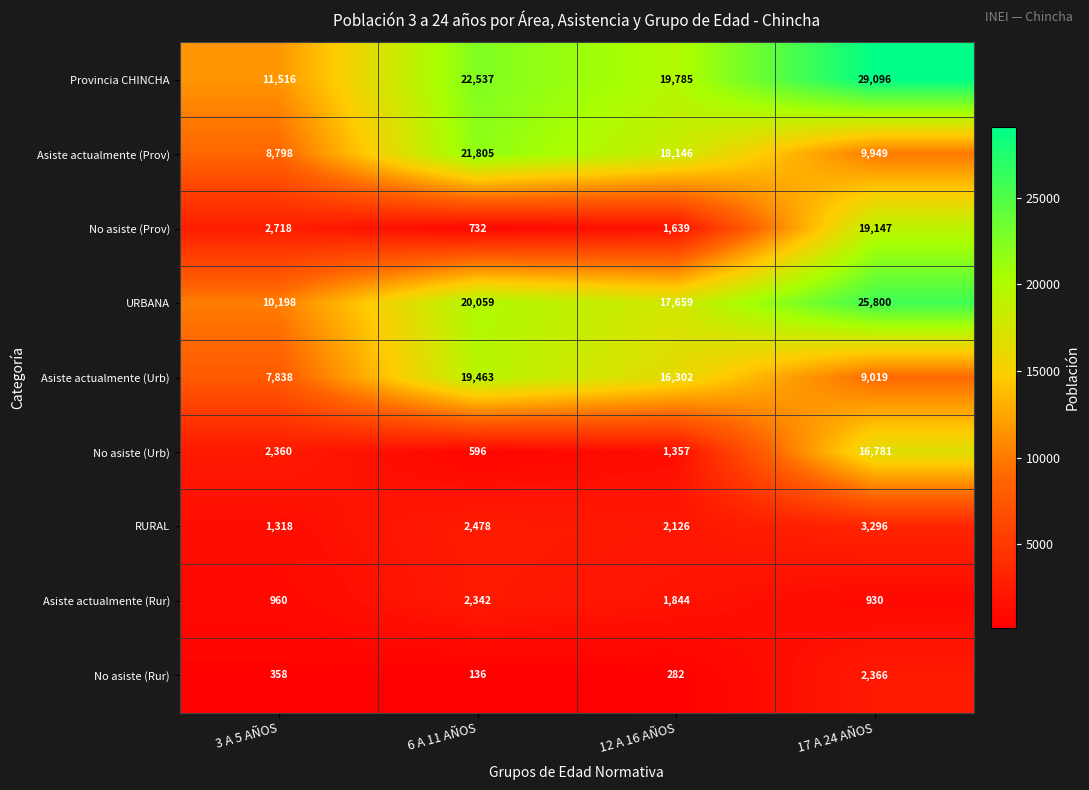

At which label is RURAL closest to 2307?

6 A 11 AÑOS